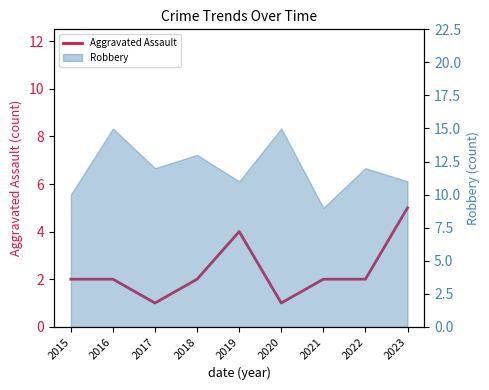

How many interior local valleys (lower than both neighbors) does the data have?

2